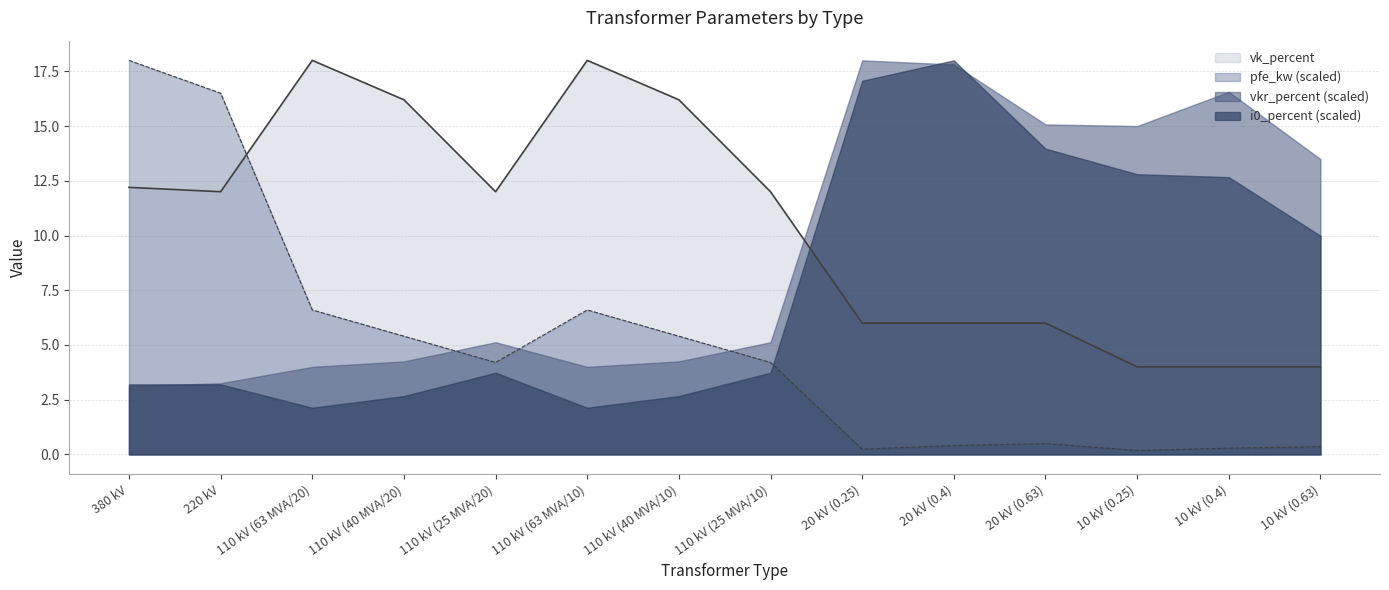

Read the pfe_kw value at 110 kV (40 MVA/20).

5.4